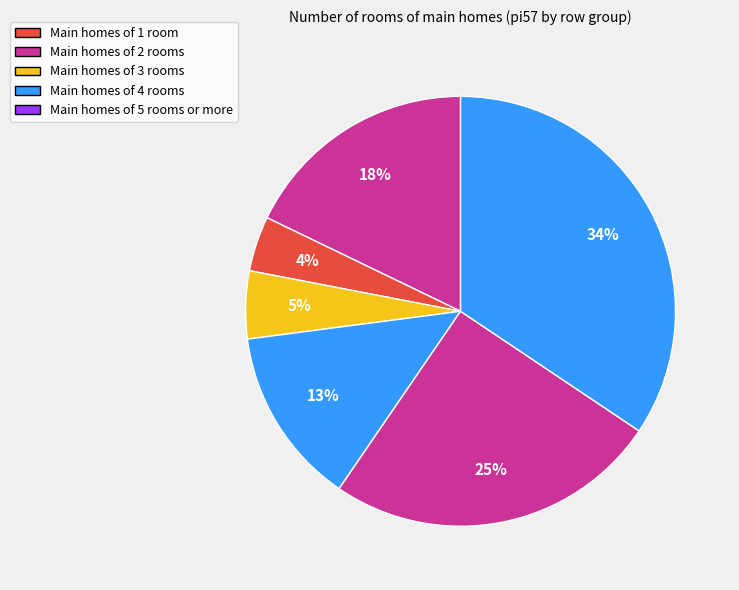

Count the number of slices in the pie.

6